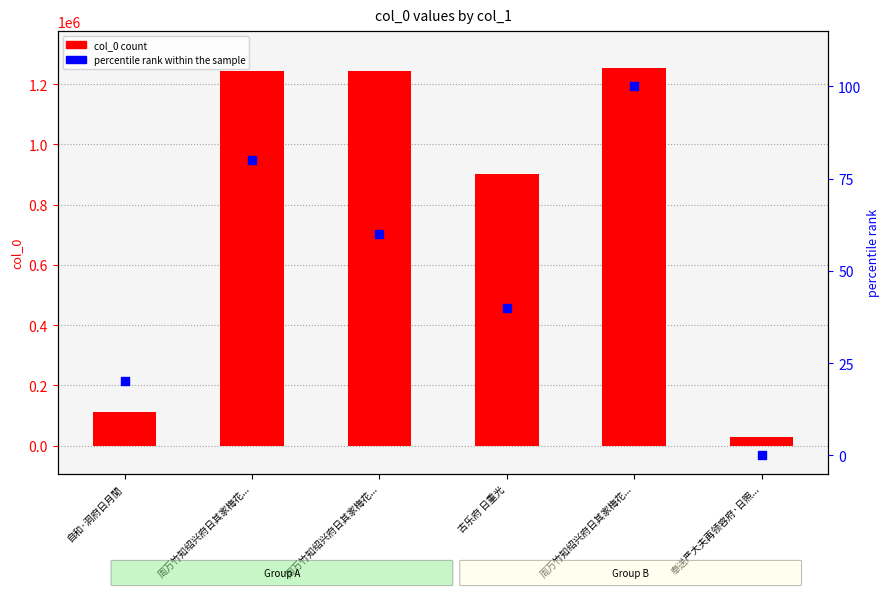

Which series has the widest spread of Y values?

col_0 count